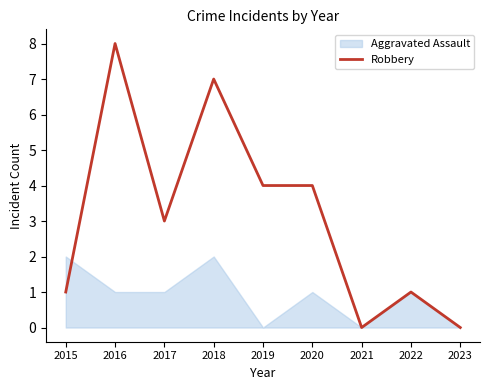

Rank the series at 2015 from highest to lowest value.

Aggravated Assault, Robbery